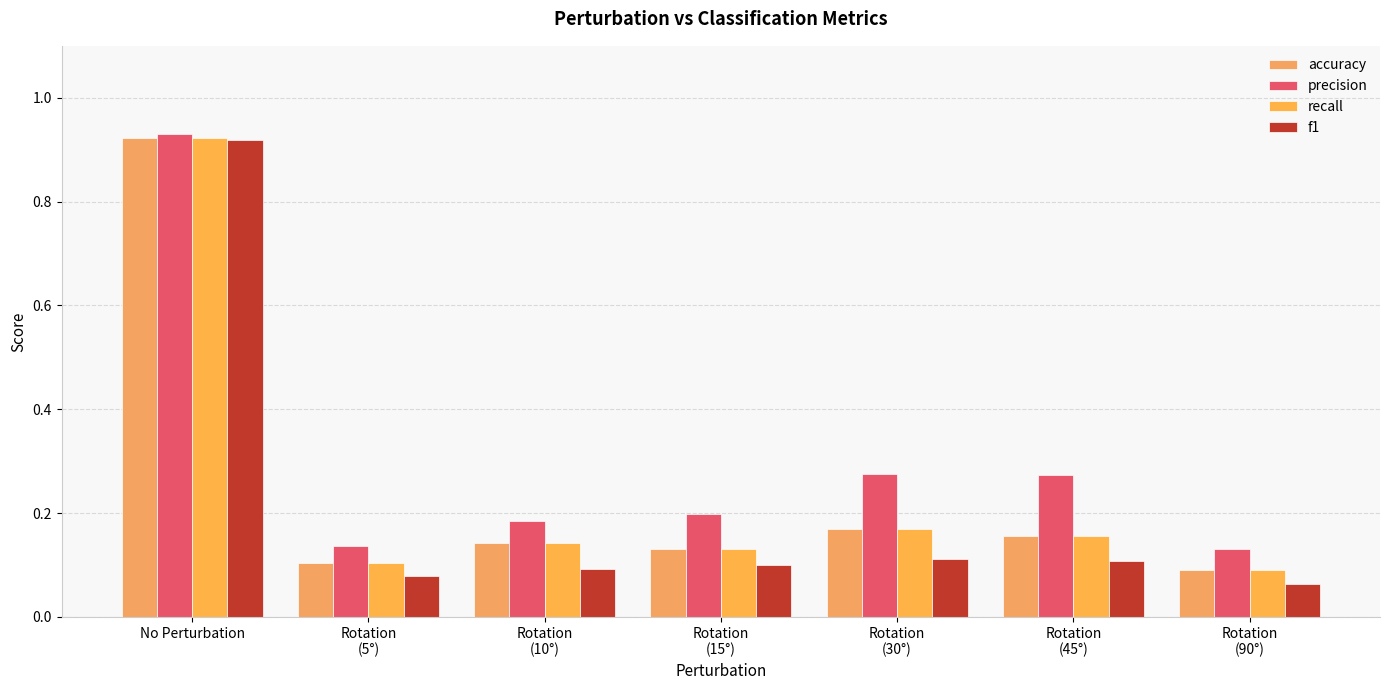

What is the total value across all series at No Perturbation?

3.7